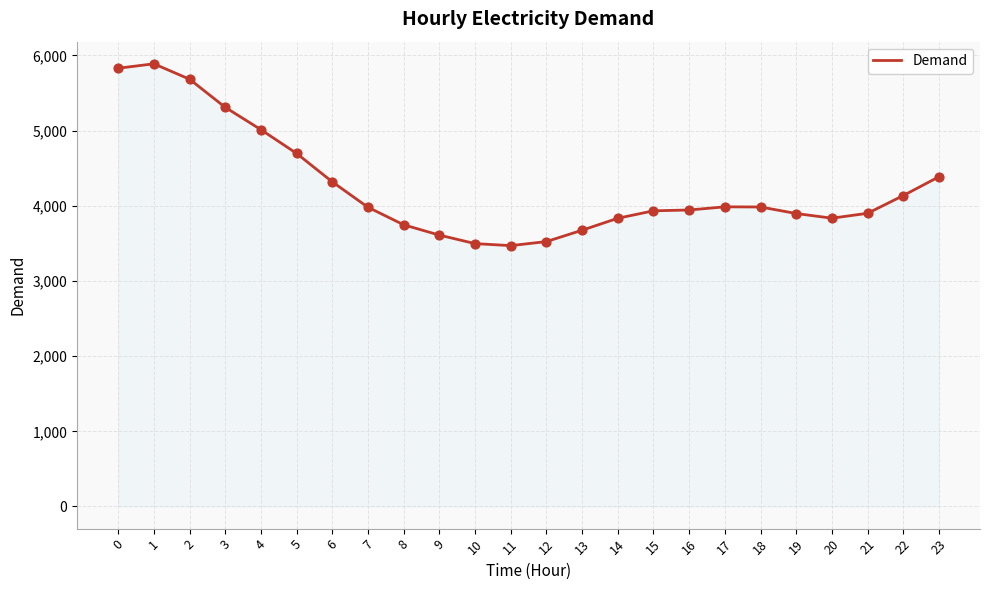

What is the ratio of the value at 20 to the value at 4?

0.8